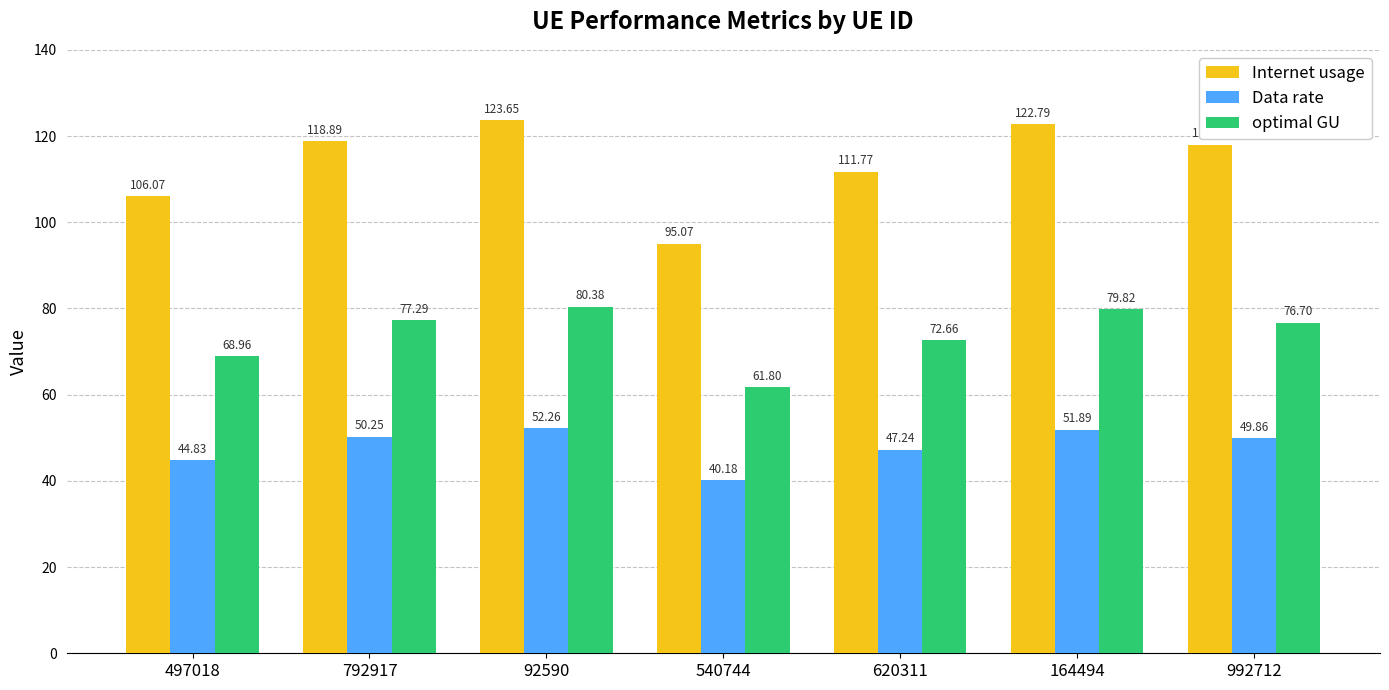

List the labels in order of Data rate value, largest first.

92590, 164494, 792917, 992712, 620311, 497018, 540744